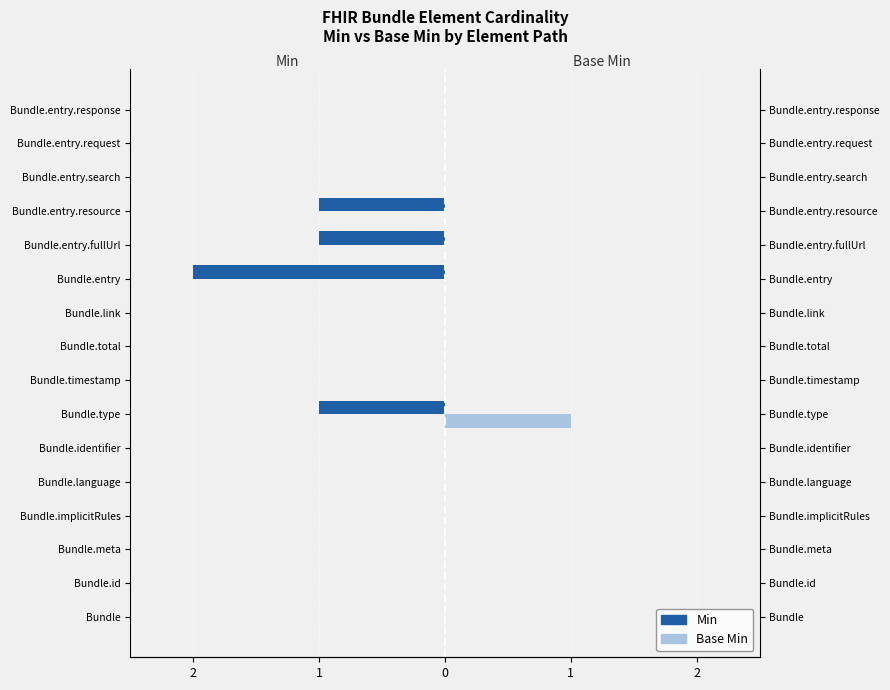

The value of Min at Bundle.identifier is 0. True or false?

True